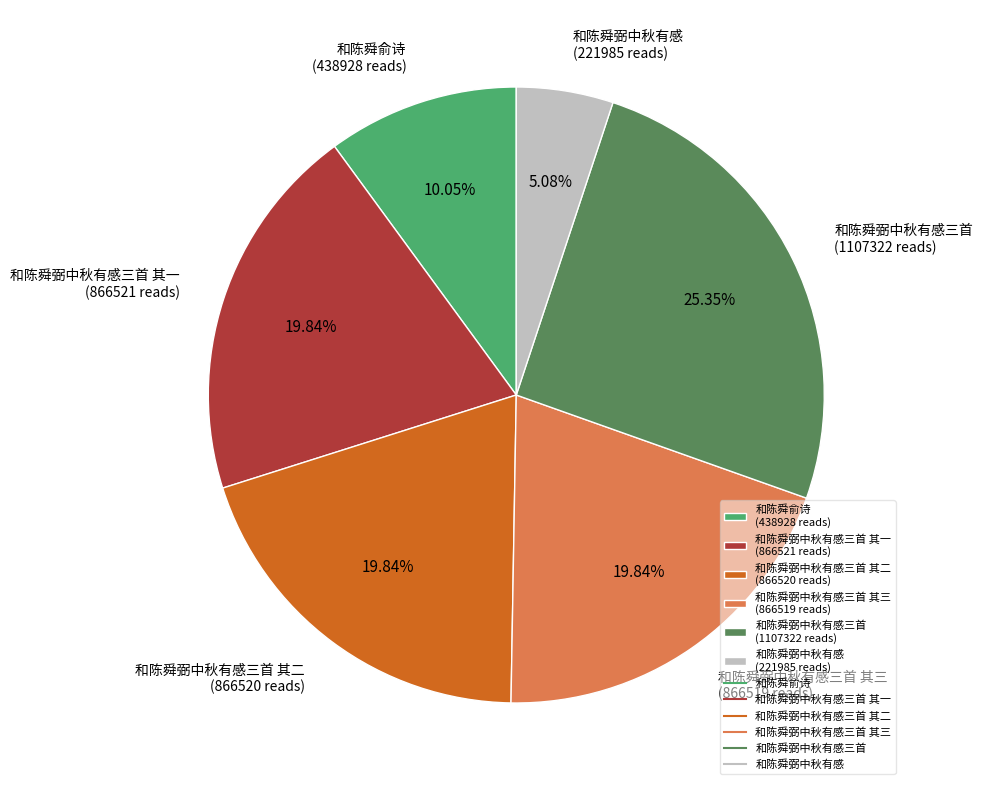

To the nearest percent, what is the difference between the largest and smallest slice percentages?

20%